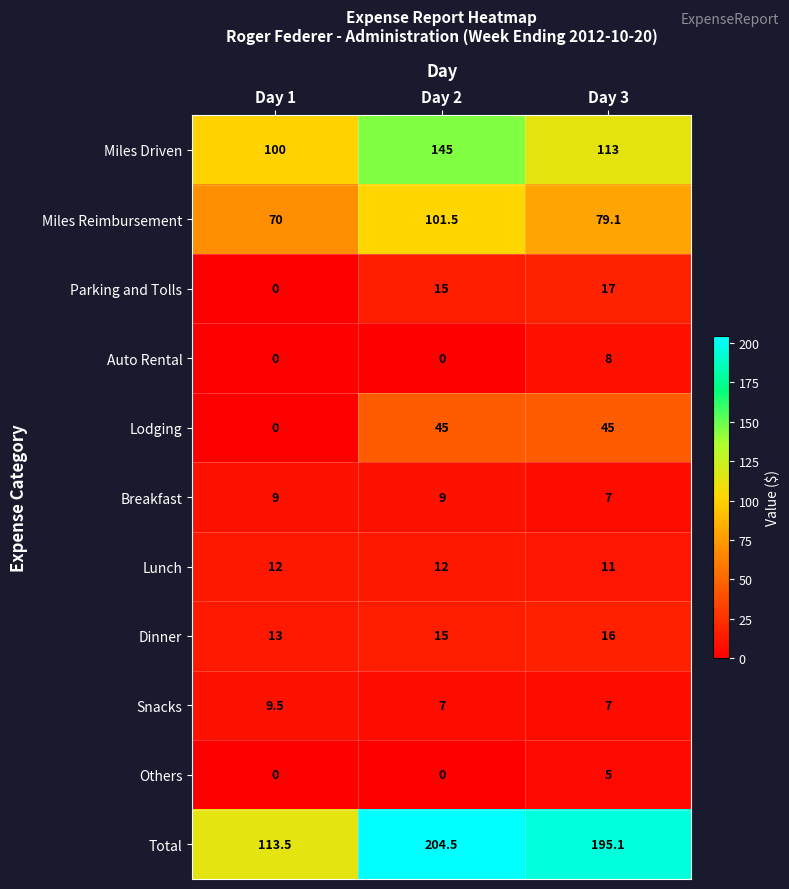

At which category is the sum across all series the highest?

Day 2